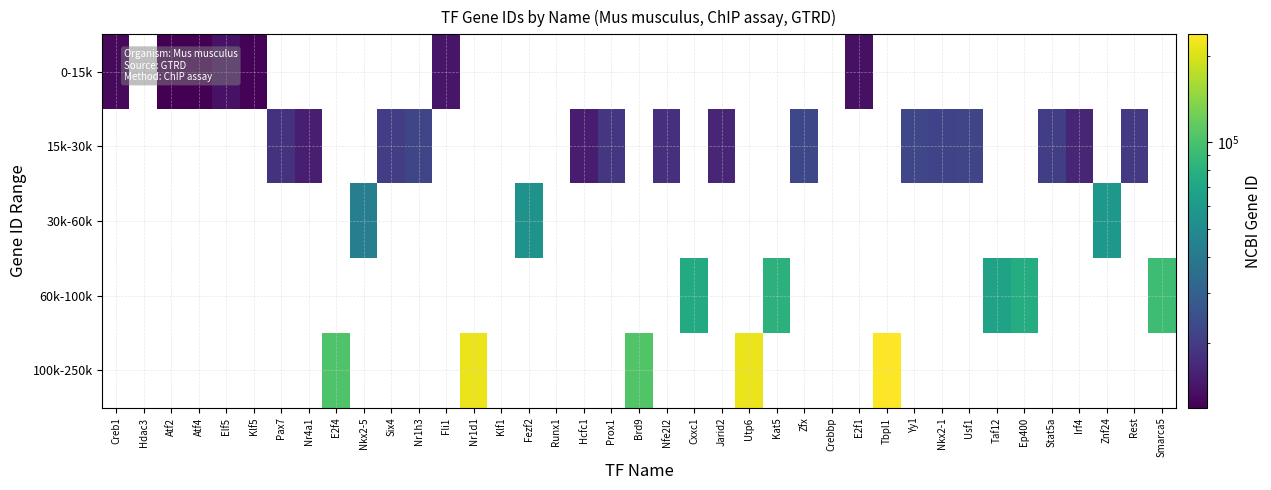

Which has a higher value, Hdac3 or Atf4?

Atf4